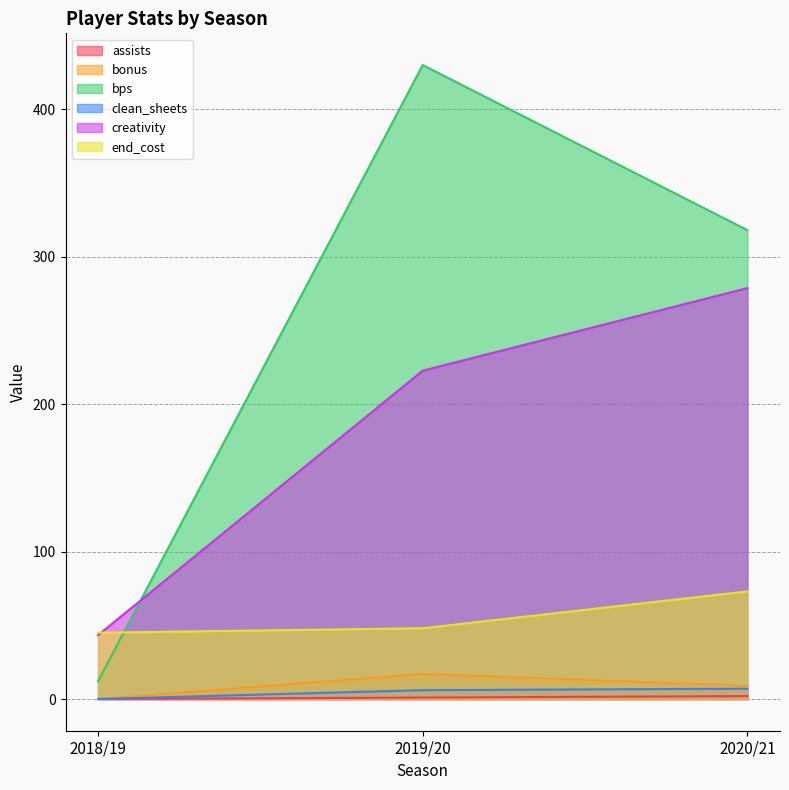

What are all the series names shown in the legend?

assists, bonus, bps, clean_sheets, creativity, end_cost